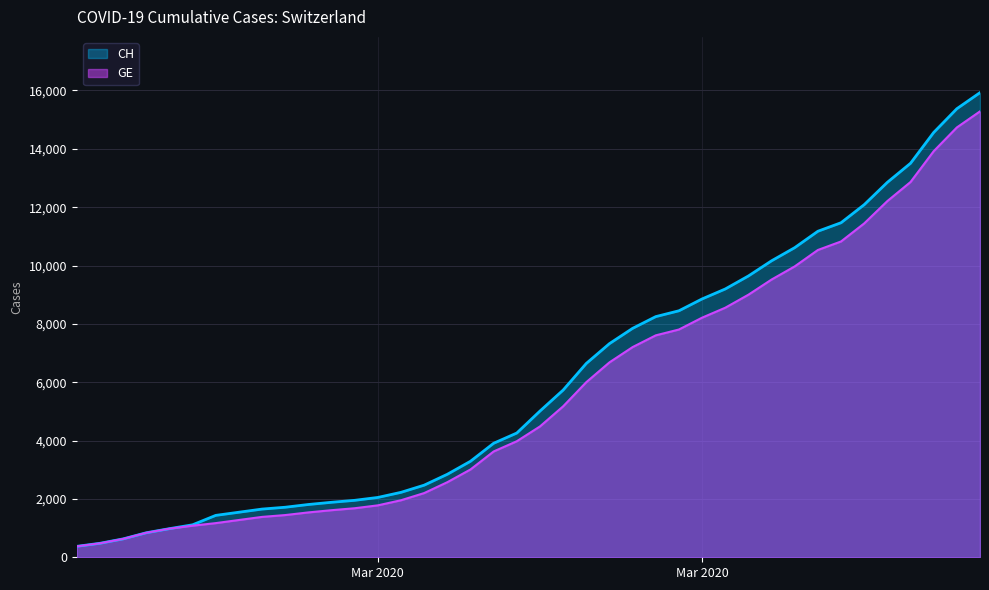

Which series has the largest total across all categories?

CH